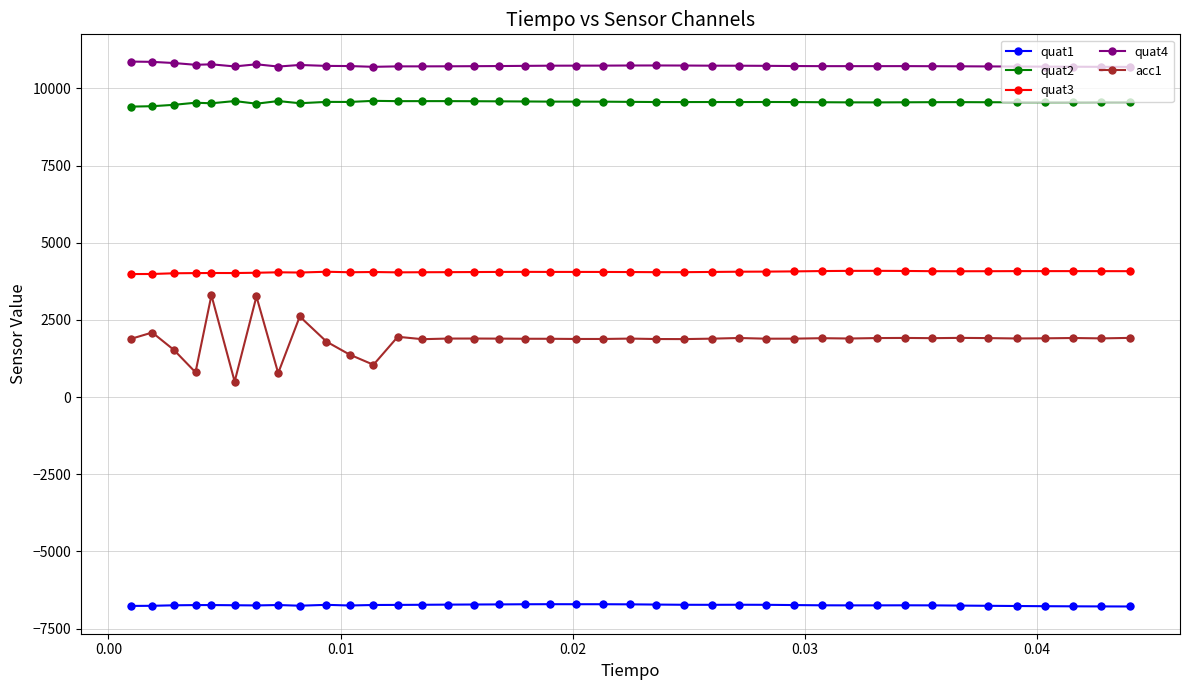

What are all the series names shown in the legend?

quat1, quat2, quat3, quat4, acc1